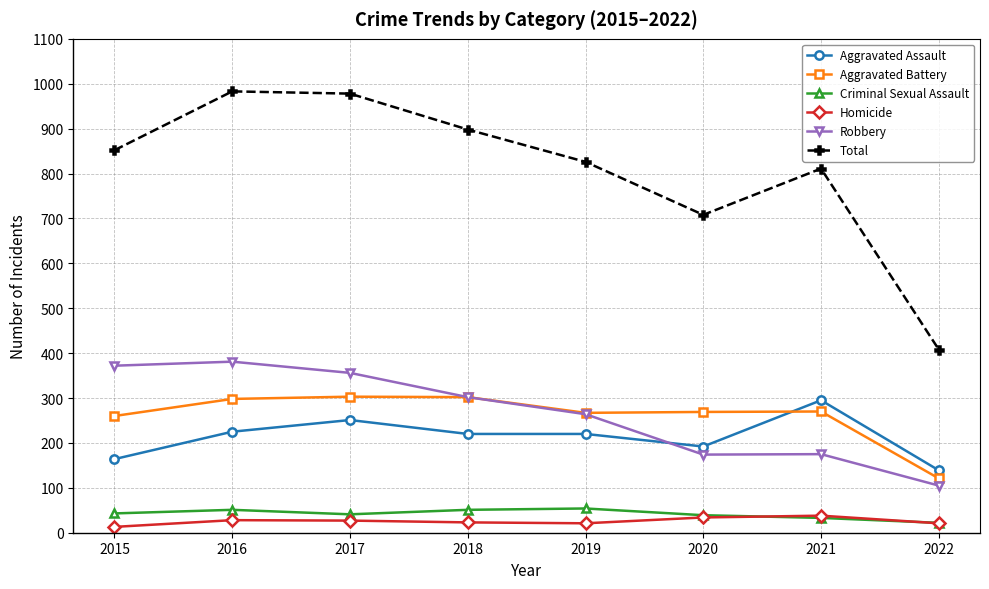

How many categories are shown in the chart?

8